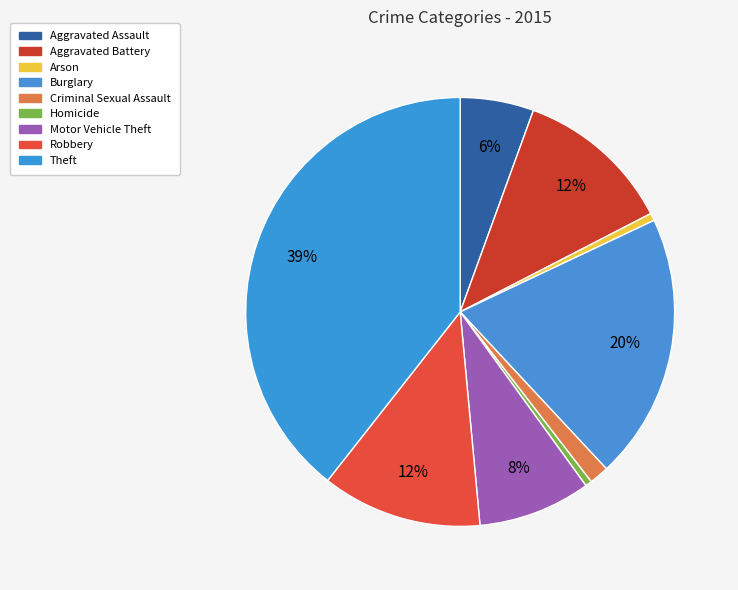

What percentage is NOT represented by Aggravated Assault?

94.5%